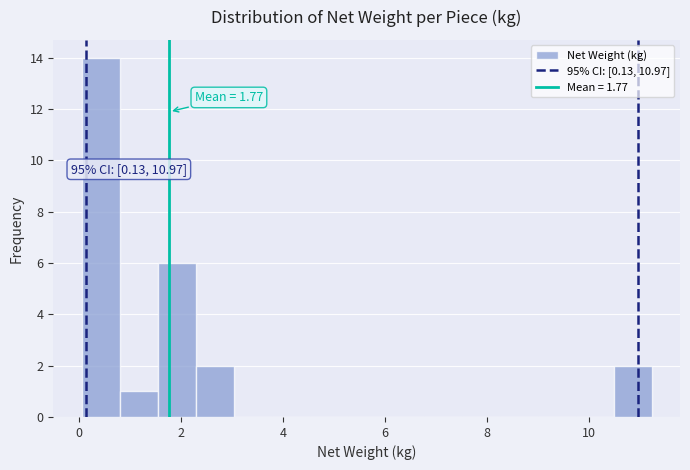

Read against the x-axis, roughly where is the centre of the tallest bar?

0.4